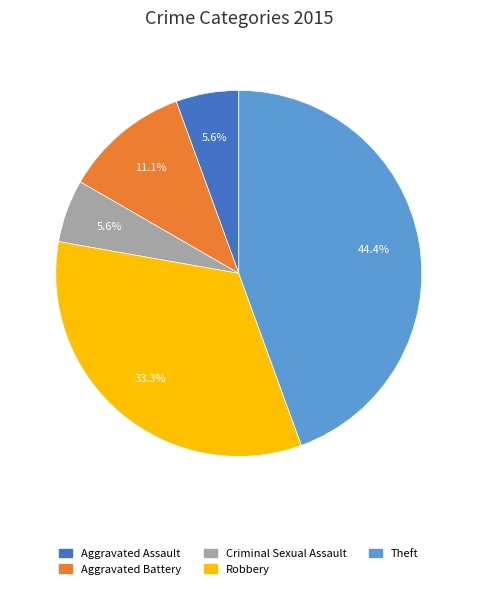

To the nearest percent, what is the difference between the largest and smallest slice percentages?

39%